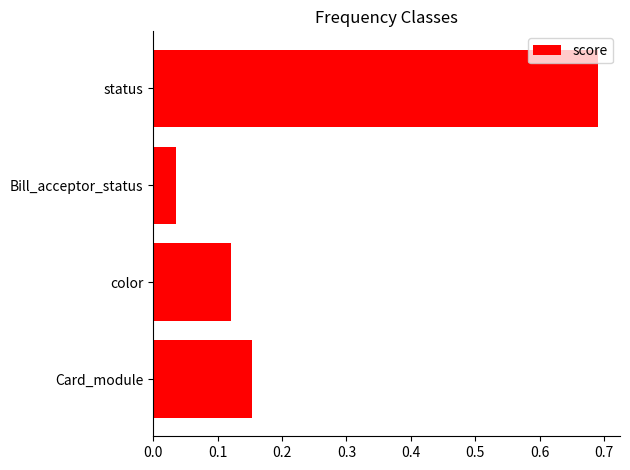

What is the change in value from Card_module to status?

+0.5